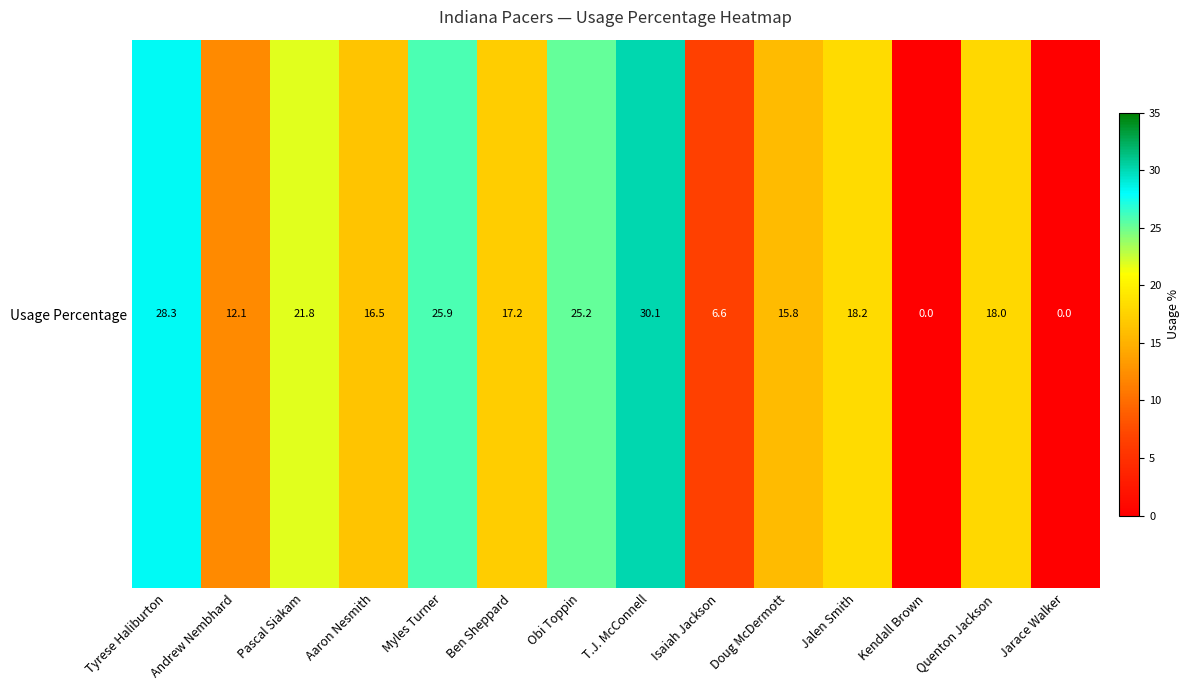

What is the change in value from Pascal Siakam to Aaron Nesmith?

-5.3